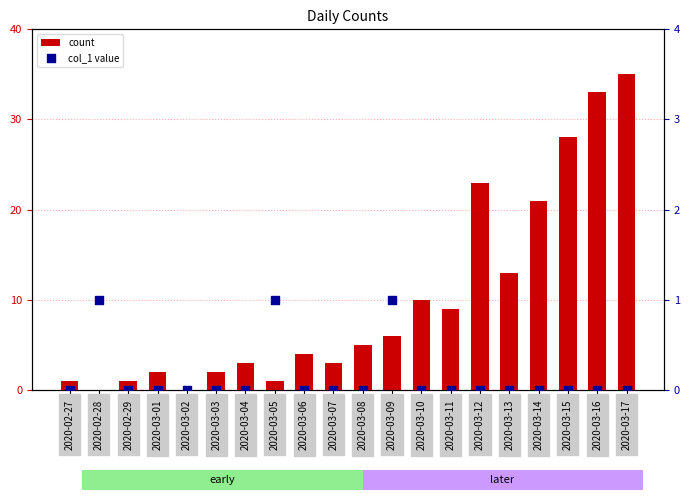

Which series reaches the minimum Y coordinate?

count